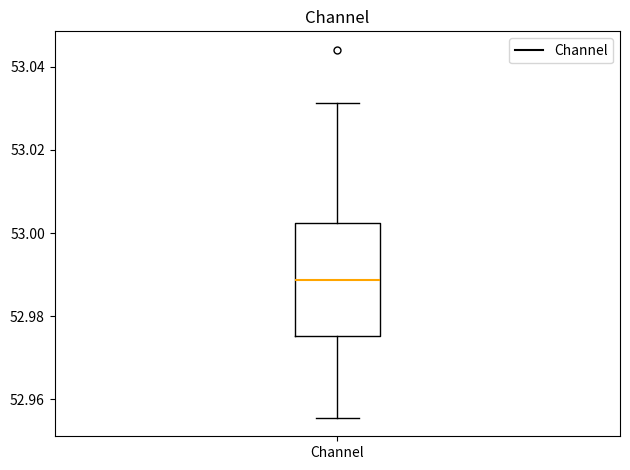

Transcribe this box plot: give where the median line is, the range the box spans, and where the two whiskers end, as read against the y-axis. The values are not printed on the chart, so give them approximately, as read against the axis.

median 52.988, box 52.976 to 53.002, whiskers 52.956 to 53.032